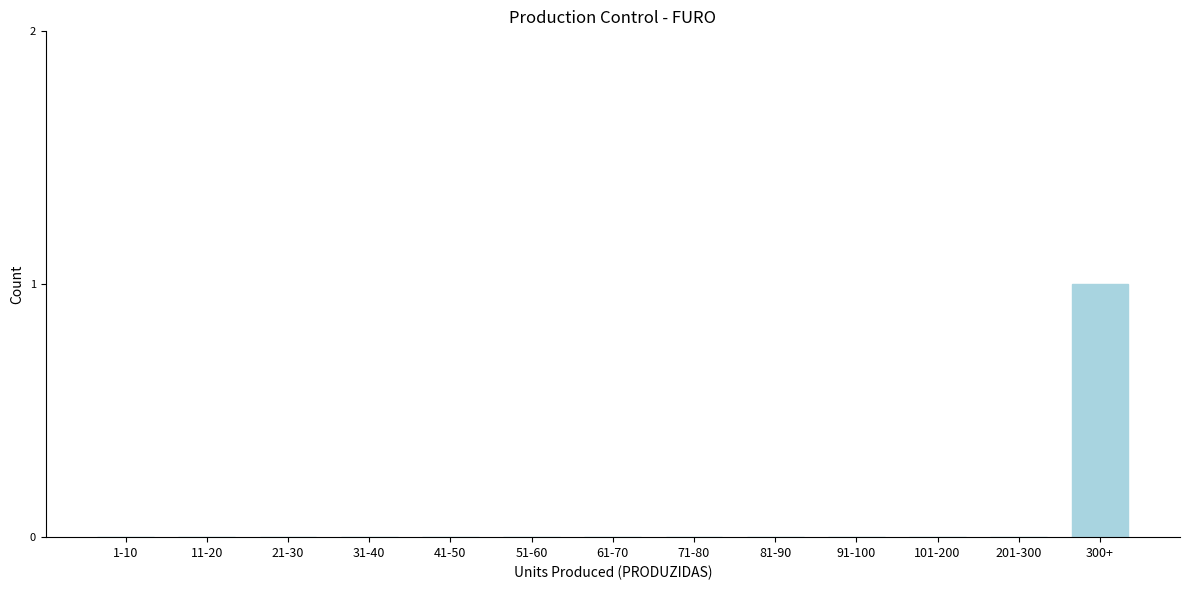

Reading left to right, what are all the values shown in this chart?

1-10=0	11-20=0	21-30=0	31-40=0	41-50=0	51-60=0	61-70=0	71-80=0	81-90=0	91-100=0	101-200=0	201-300=0	300+=1